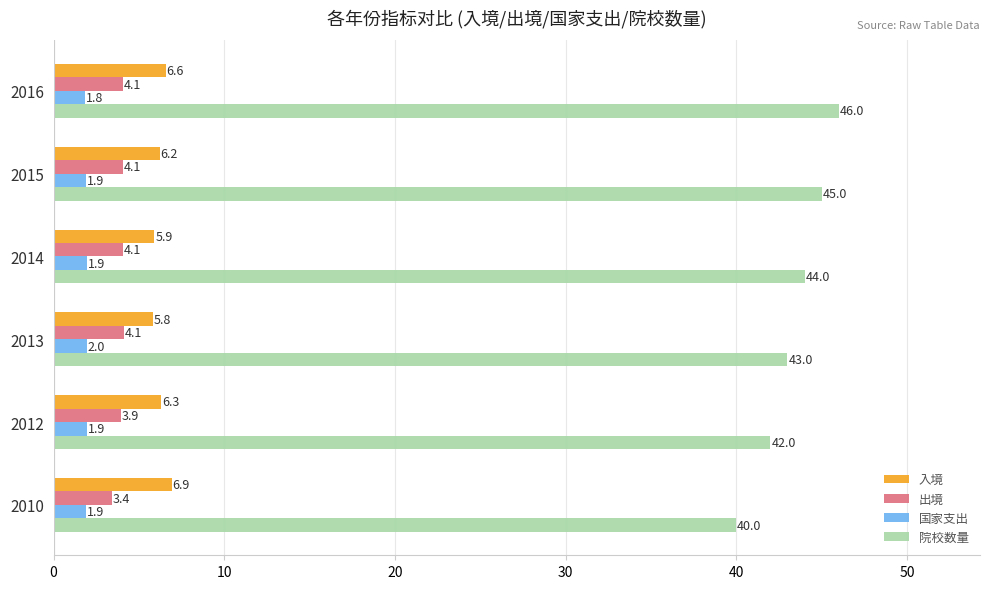

At which category does the chart reach its peak across all series?

2016